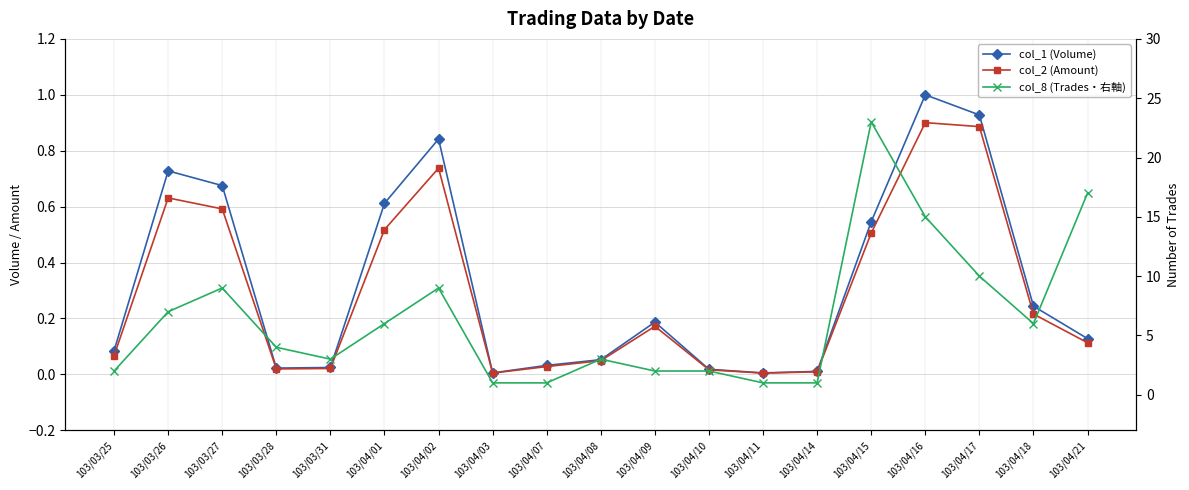

What is the difference between the highest and lowest values at 103/04/14?

1.0